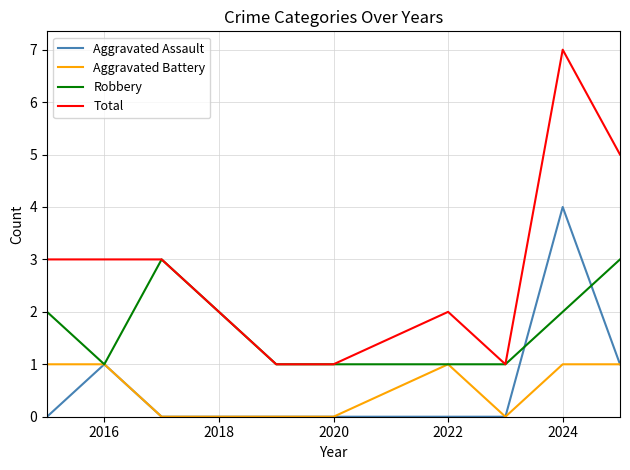

True or false: Aggravated Assault and Total intersect in this chart.

False